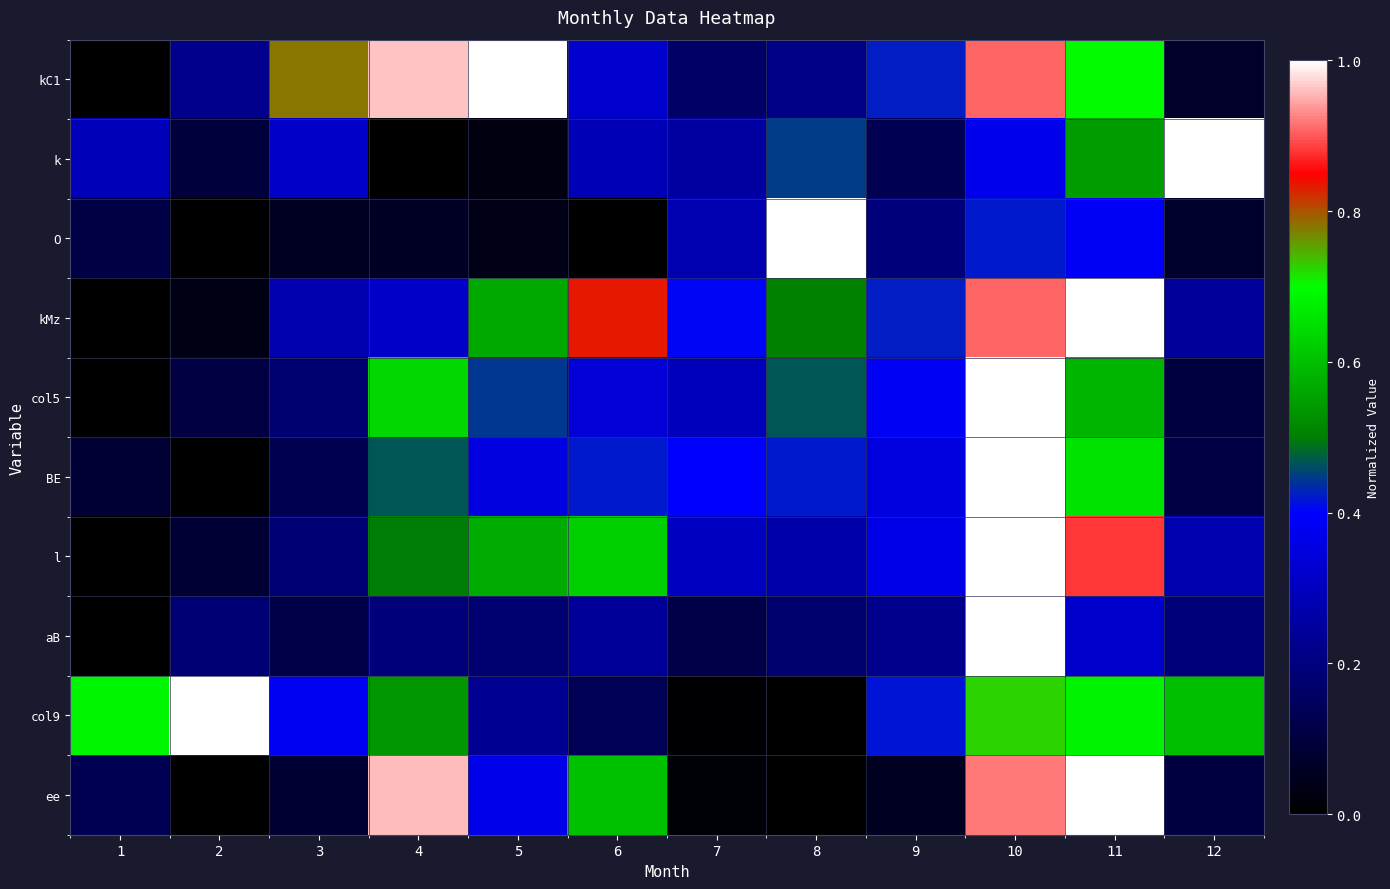

What is the difference between the highest and lowest values at 1?

0.7